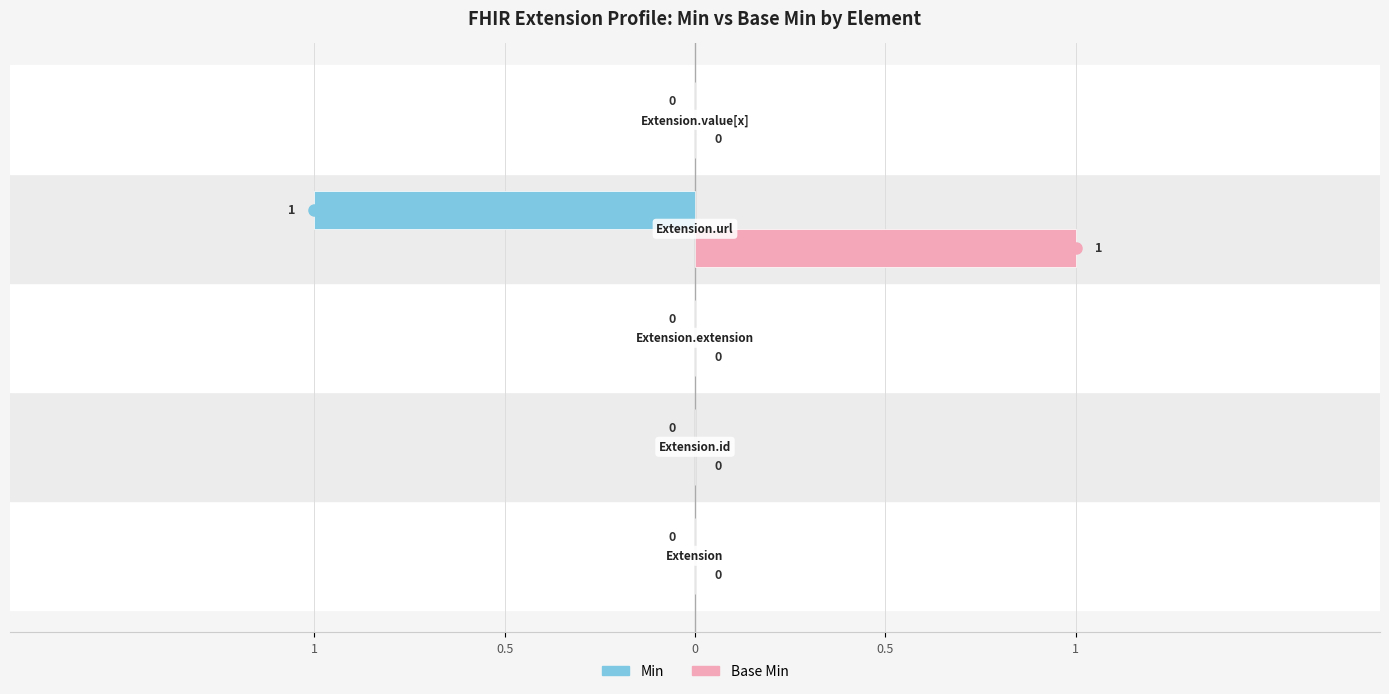

What are all the series names shown in the legend?

Min, Base Min